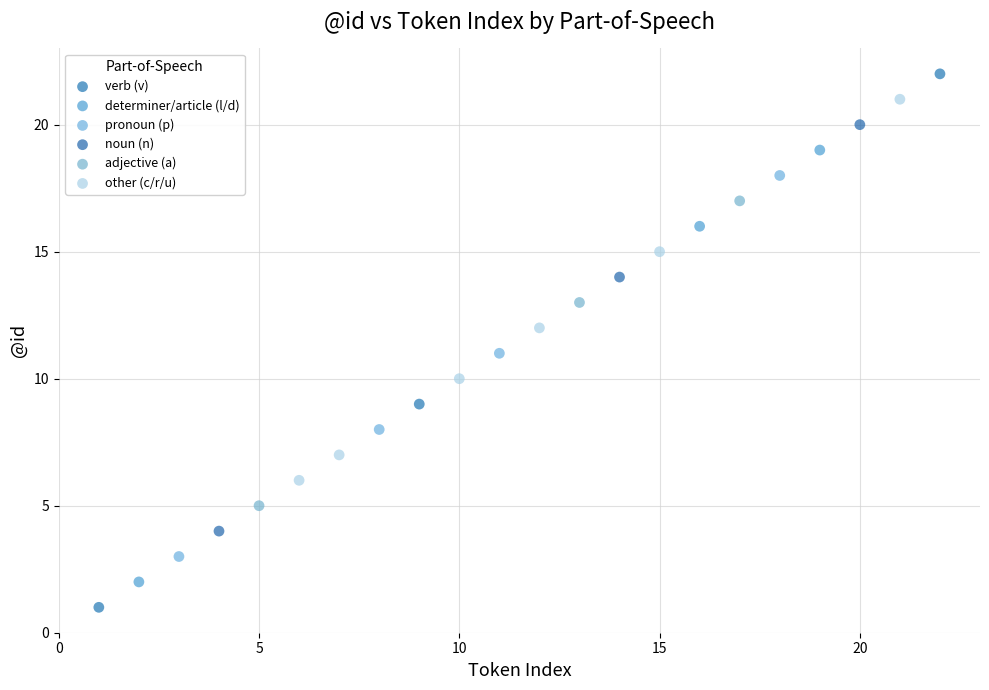

Which series contains the lowest Y value?

verb (v)